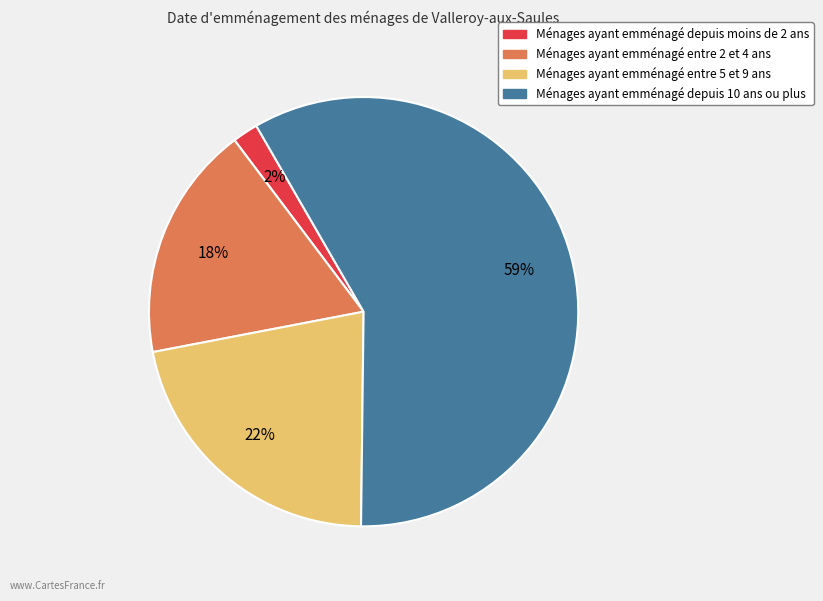

What is the largest slice in the pie chart?

Ménages ayant emménagé depuis 10 ans ou plus